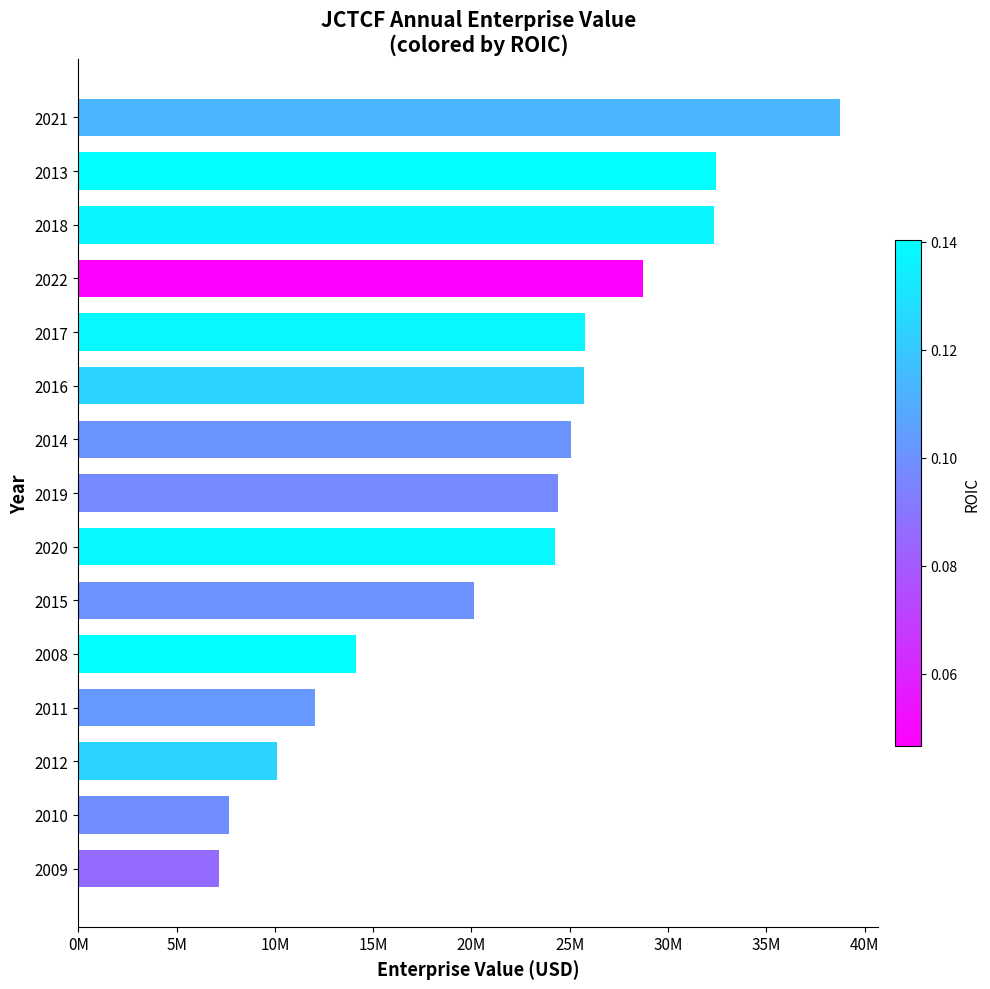

Are the bars horizontal?

Yes